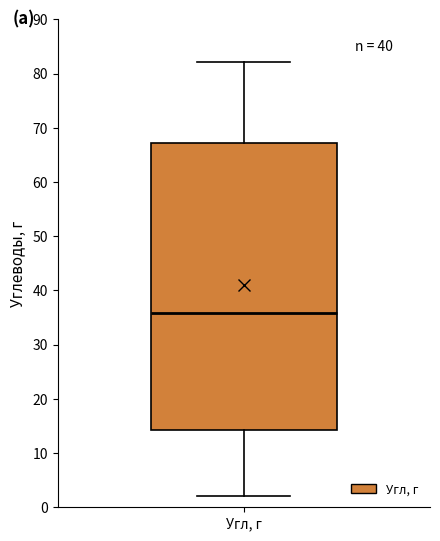

Read this box plot against the y-axis: the position of the median line, the range covered by the box, and the ends of both whiskers. The values are not printed on the chart, so give them approximately, as read against the axis.

median 36, box 14 to 67, whiskers 2 to 82